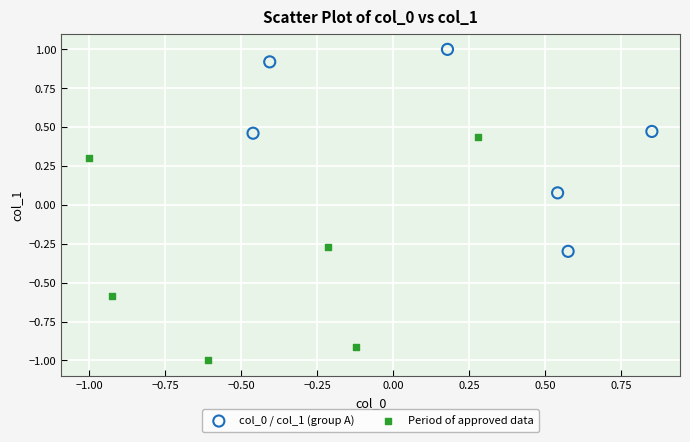

Which series reaches the minimum Y coordinate?

Period of approved data